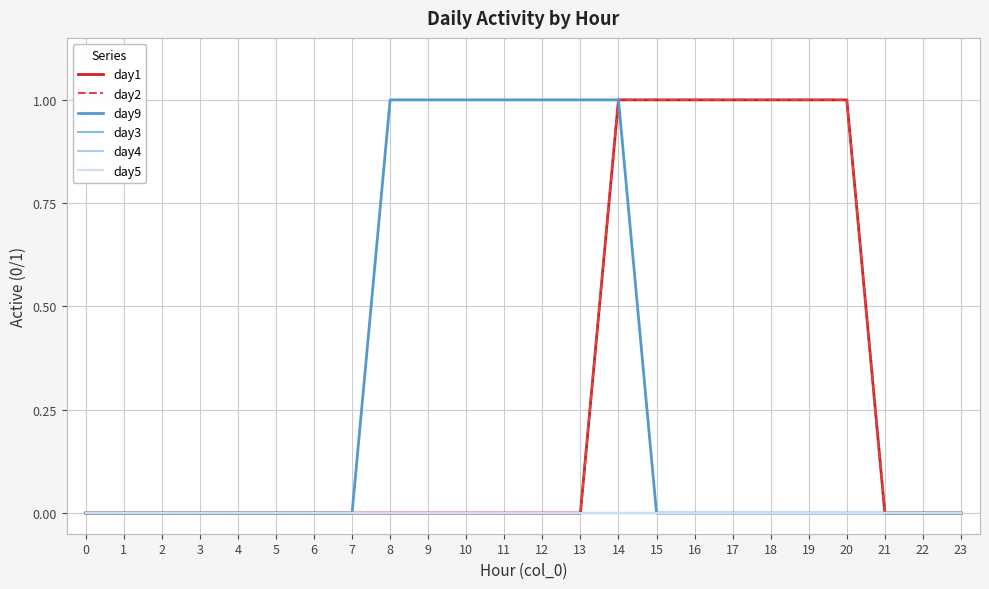

Reading right to left, transcribe all the data shown in this chart.

day1: 0	0	0	1	1	1	1	1	1	1	0	0	0	0	0	0	0	0	0	0	0	0	0	0
day2: 0	0	0	1	1	1	1	1	1	1	0	0	0	0	0	0	0	0	0	0	0	0	0	0
day9: 0	0	0	0	0	0	0	0	0	1	1	1	1	1	1	1	0	0	0	0	0	0	0	0
day3: 0	0	0	0	0	0	0	0	0	0	0	0	0	0	0	0	0	0	0	0	0	0	0	0
day4: 0	0	0	0	0	0	0	0	0	0	0	0	0	0	0	0	0	0	0	0	0	0	0	0
day5: 0	0	0	0	0	0	0	0	0	0	0	0	0	0	0	0	0	0	0	0	0	0	0	0